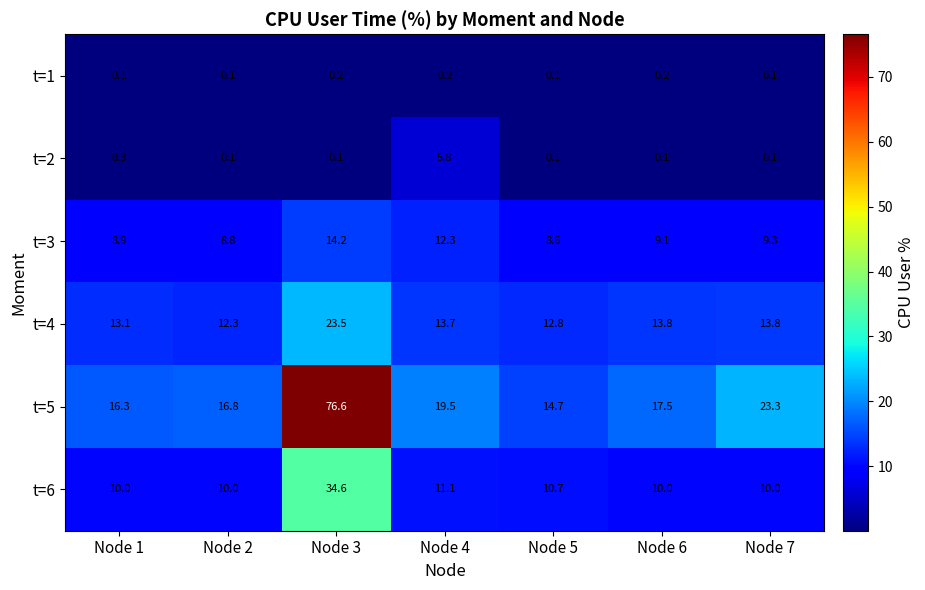

How many series are shown in this chart?

6